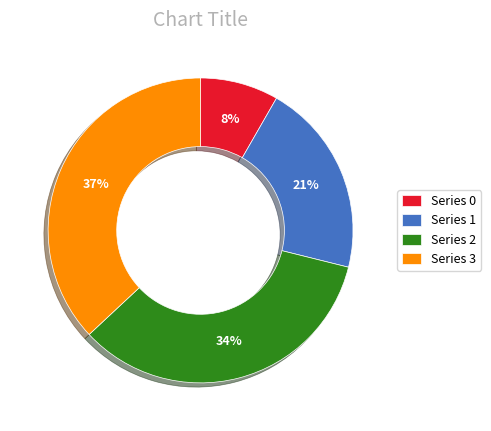

Is there a majority slice in this chart?

No